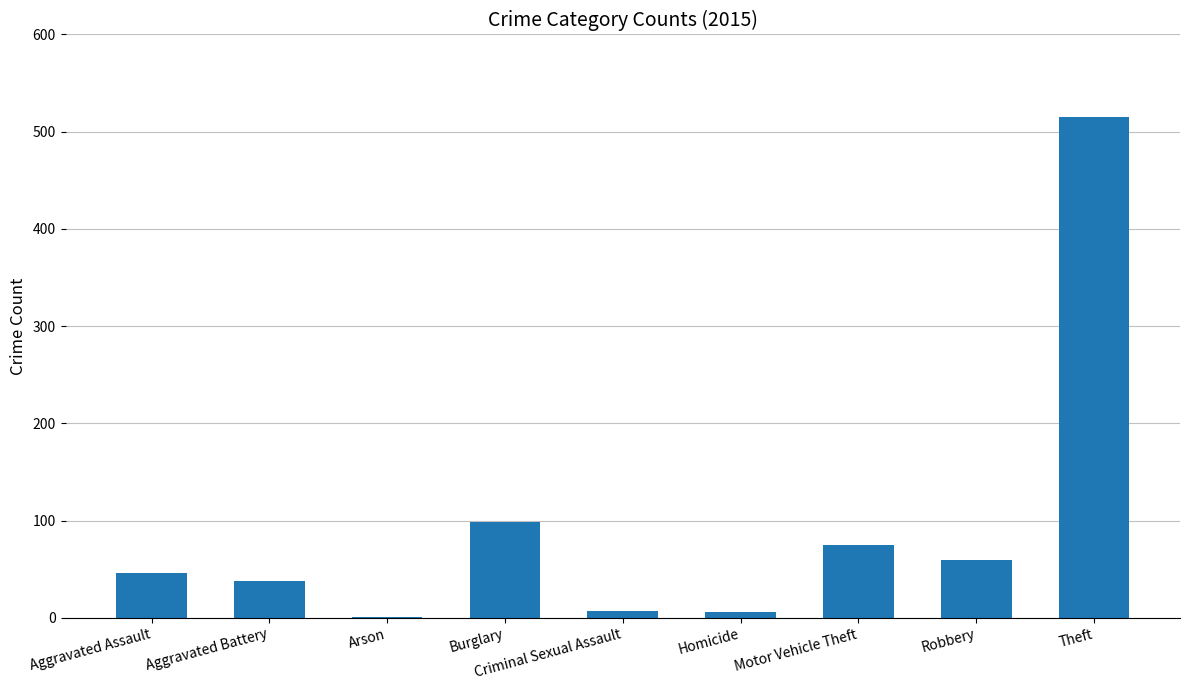

What is the change in value from Burglary to Motor Vehicle Theft?

-23